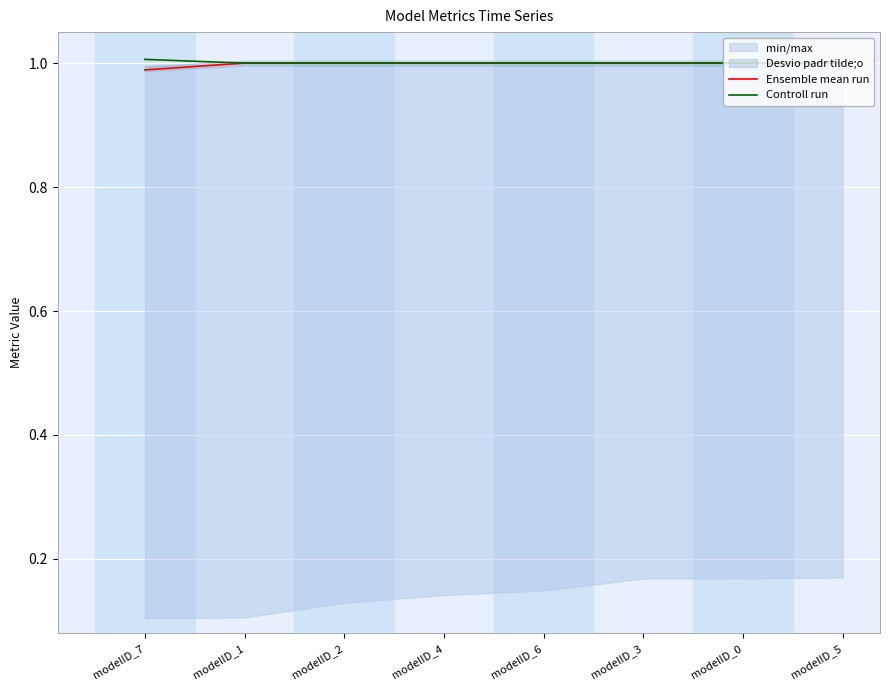

What is the minimum value for Controll run?

1.0